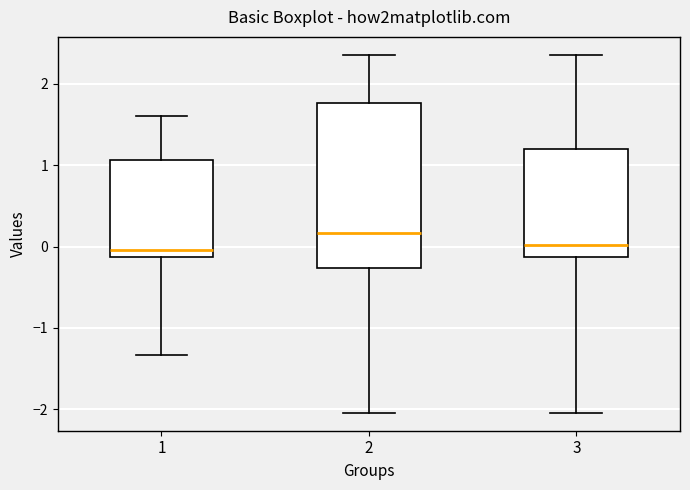

Which box's median line is the highest?

2